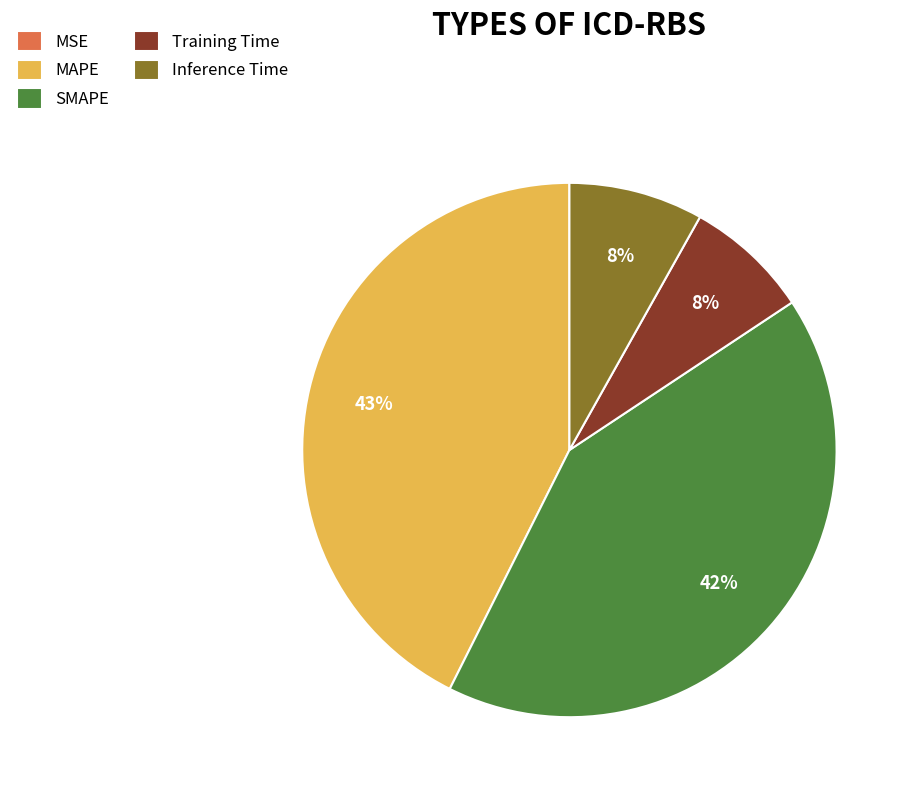

True or false: Training Time accounts for 8% of the total.

True